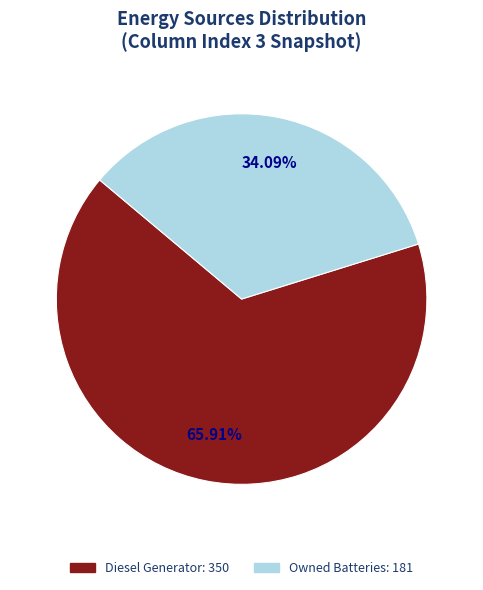

Does any single category account for the majority?

Yes